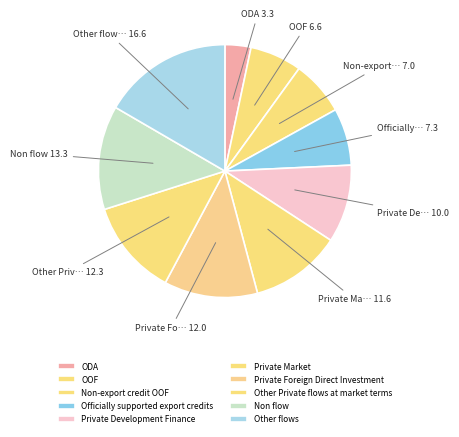

To the nearest percent, what is the average slice percentage?

10%